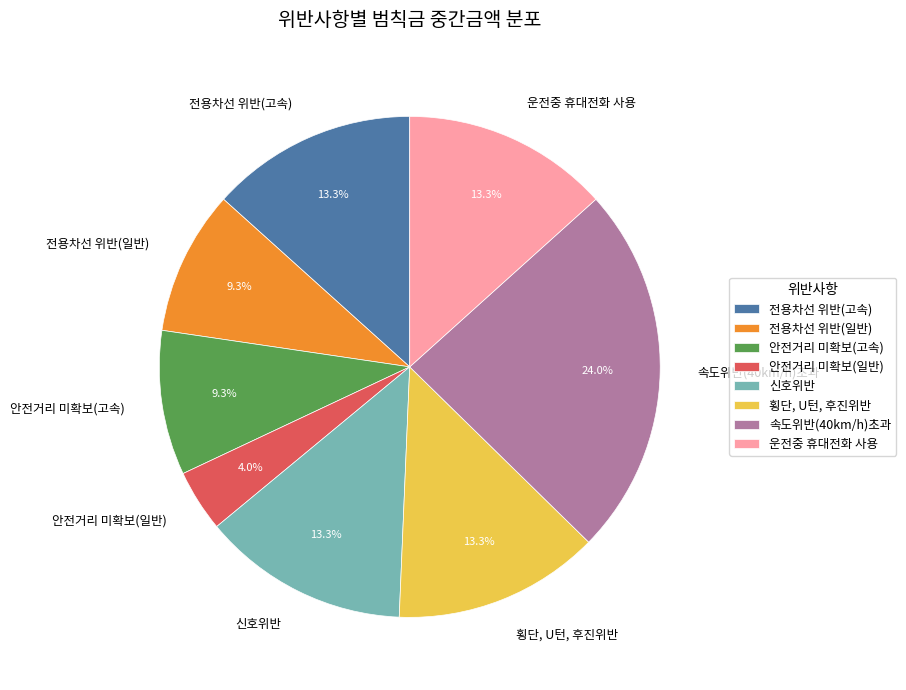

Which has a higher value, 전용차선 위반(고속) or 안전거리 미확보(고속)?

전용차선 위반(고속)